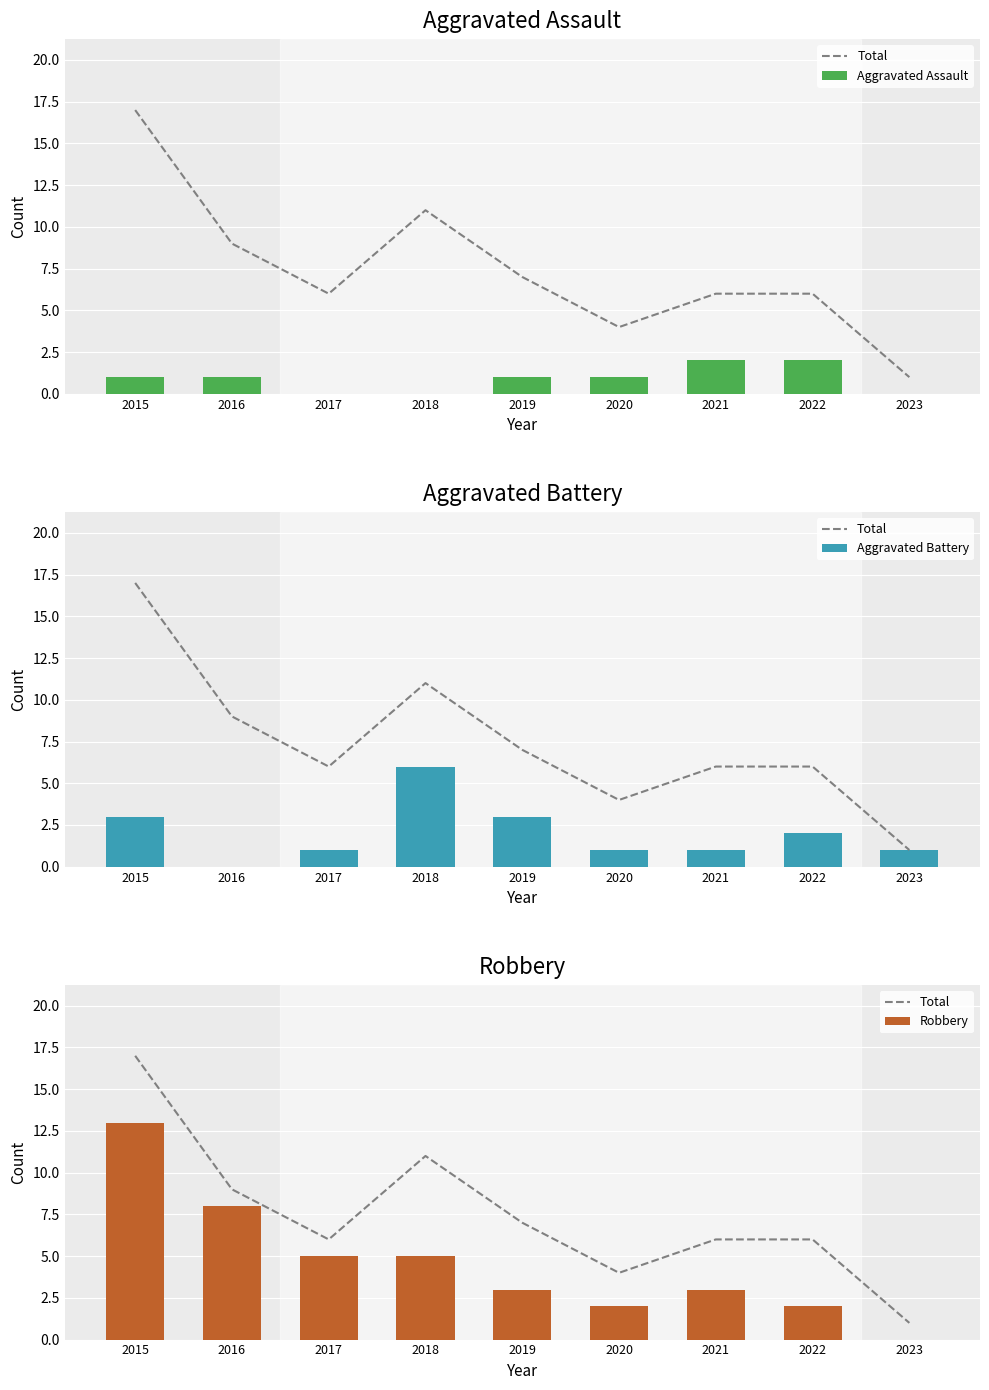

At which category is the sum across all series the highest?

2015